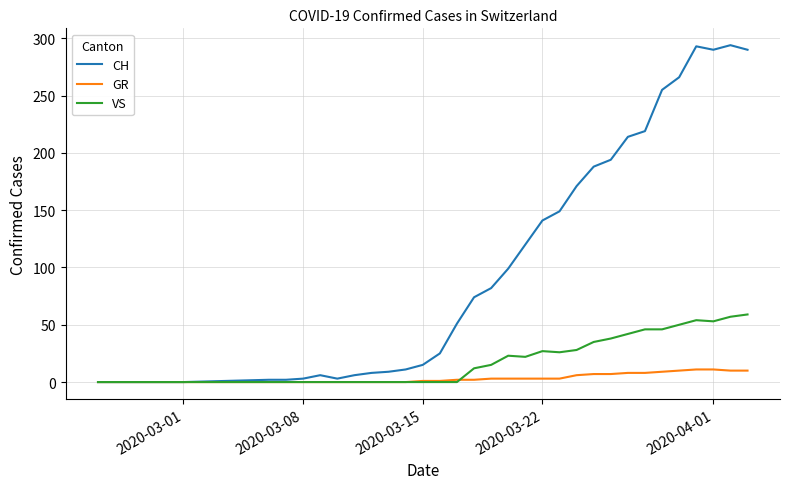

What is the difference between the maximum and minimum values in the CH series?

294